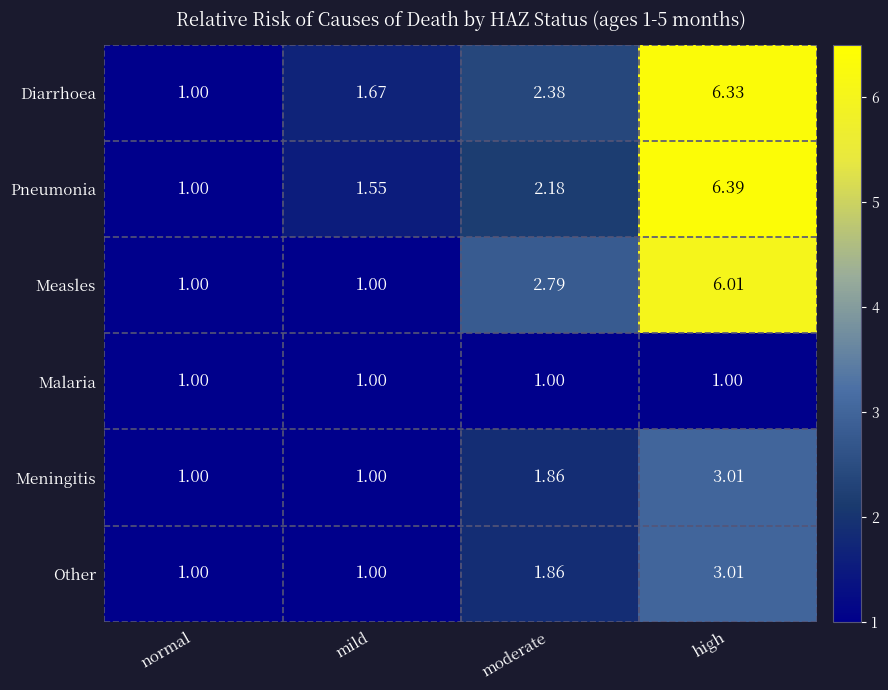

Which category has the lowest value in the Diarrhoea series?

normal